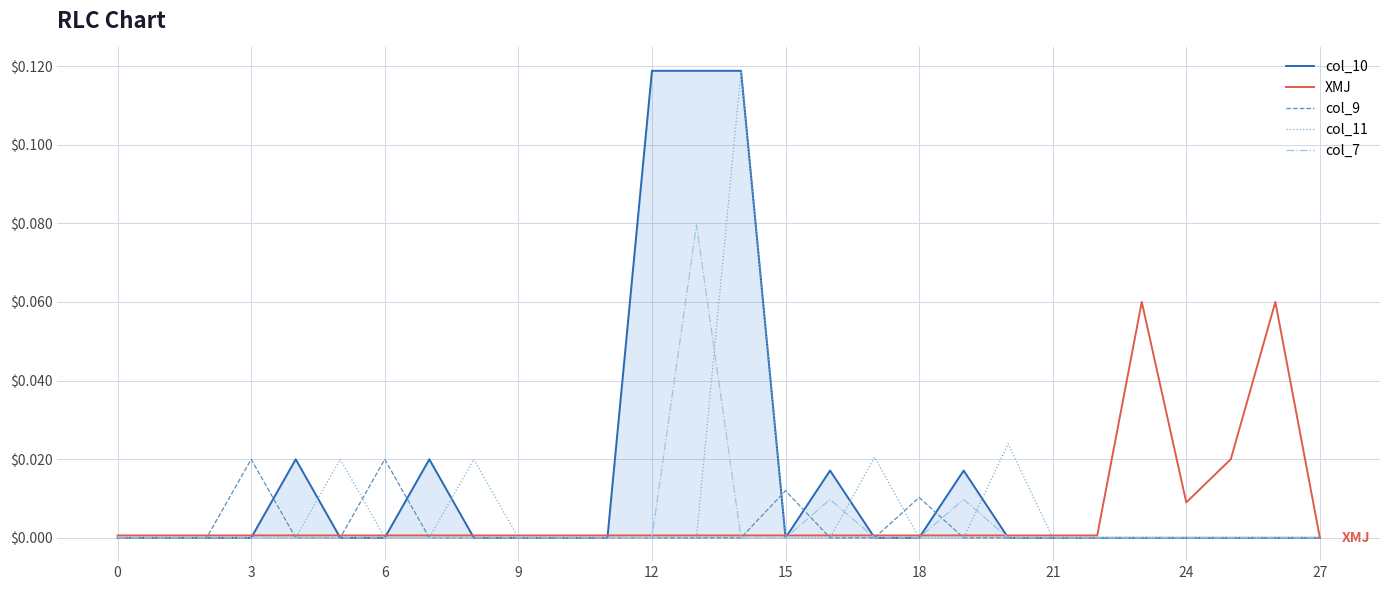

In col_11, how many points are higher than both neighbors (excluding endpoints)?

5